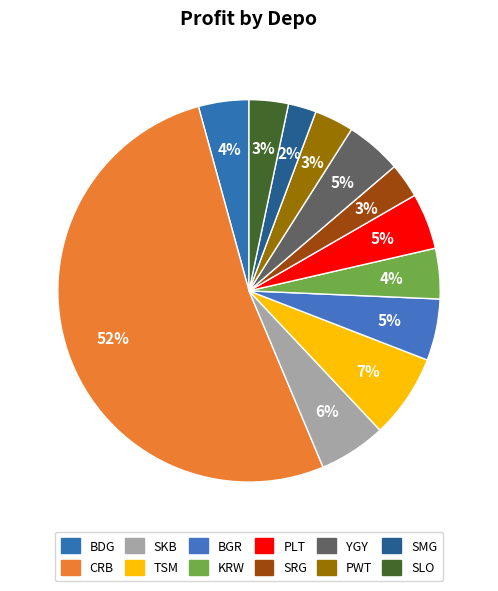

Which slice is the largest?

CRB